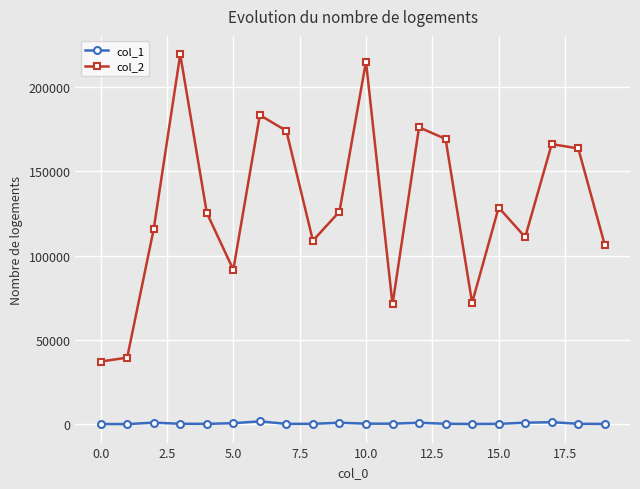

At how many categories does at least one series exceed 42379?

18